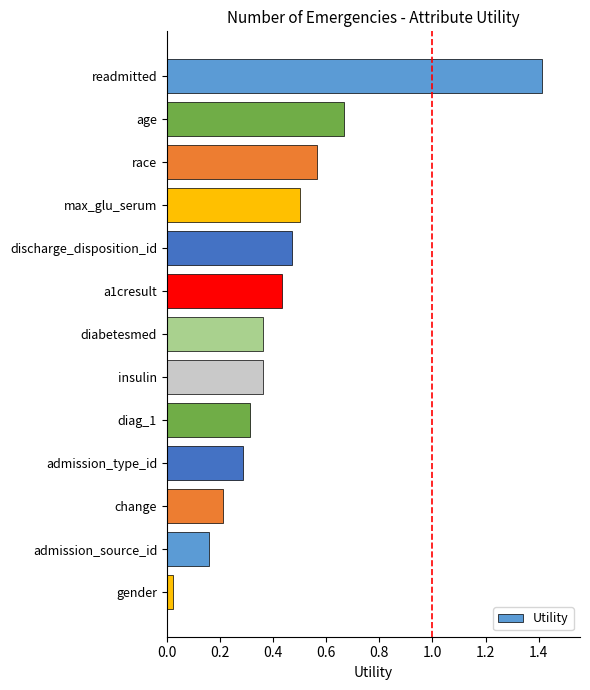

The chart shows a value of 0.5 at discharge_disposition_id. True or false?

True